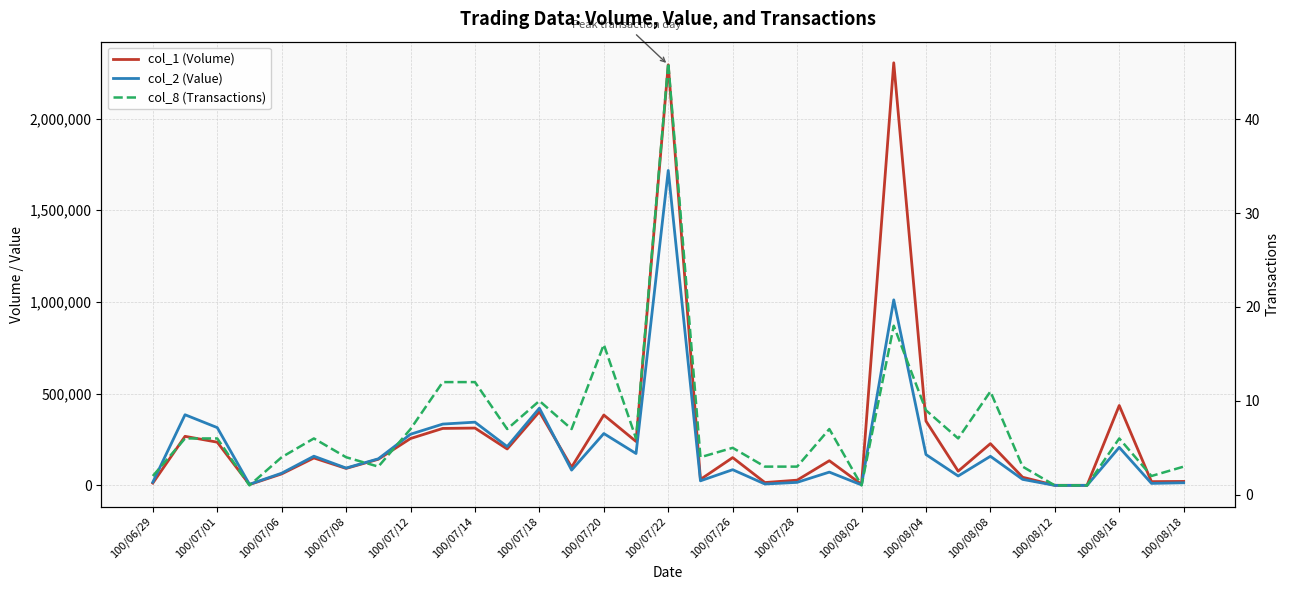

Which series has the widest spread of values?

col_1 (Volume)